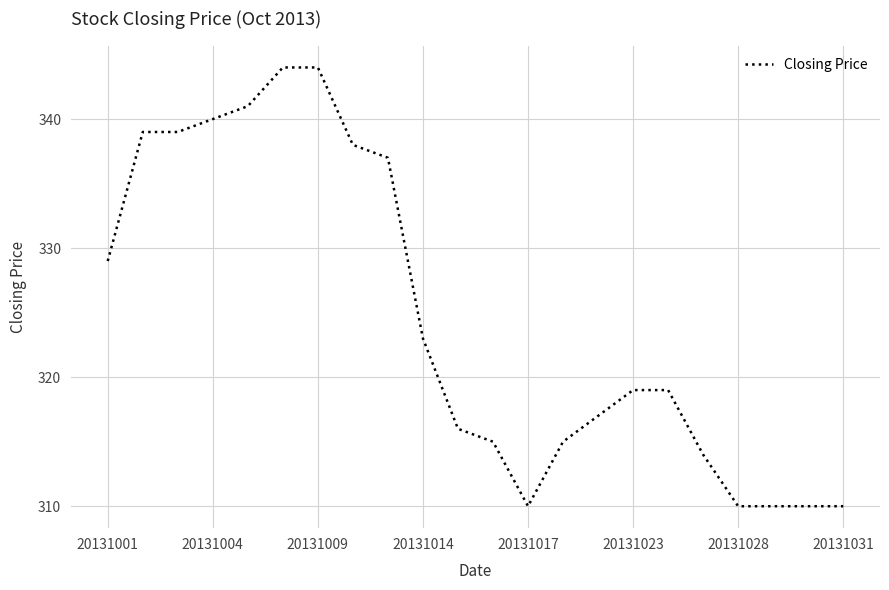

Does the chart display data point markers on the line(s)?

No